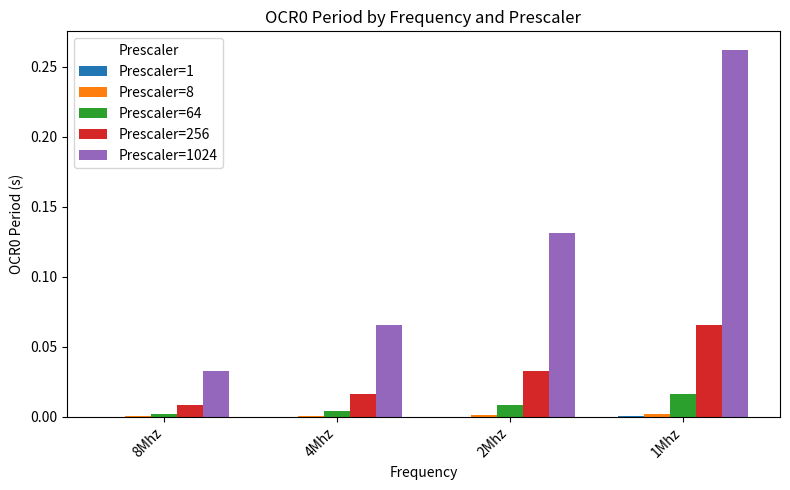

Which label corresponds to the largest value in the chart?

1Mhz